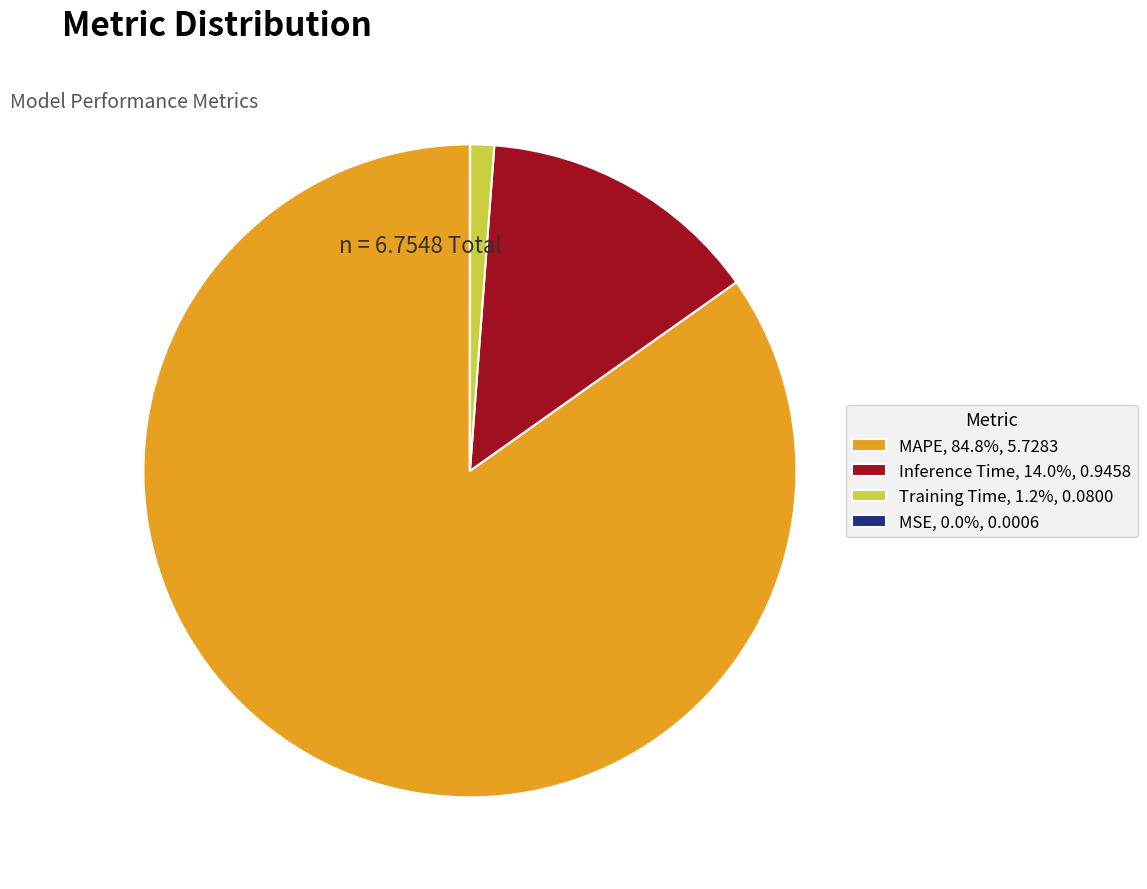

What is the largest slice in the pie chart?

MAPE